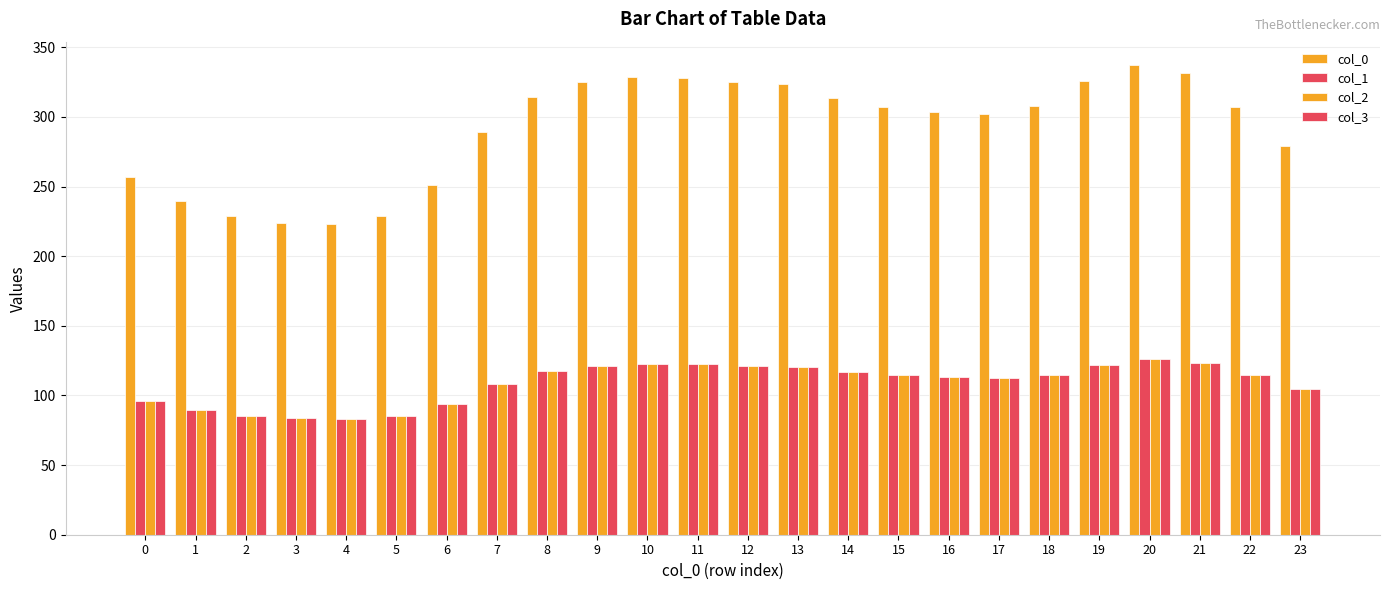

What is the total value across all series at 0?

543.8